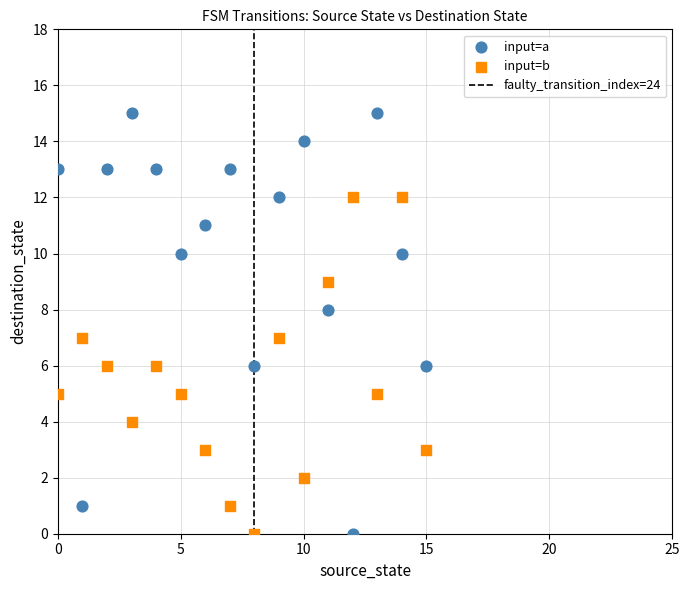

Which series reaches the maximum Y coordinate?

input=a